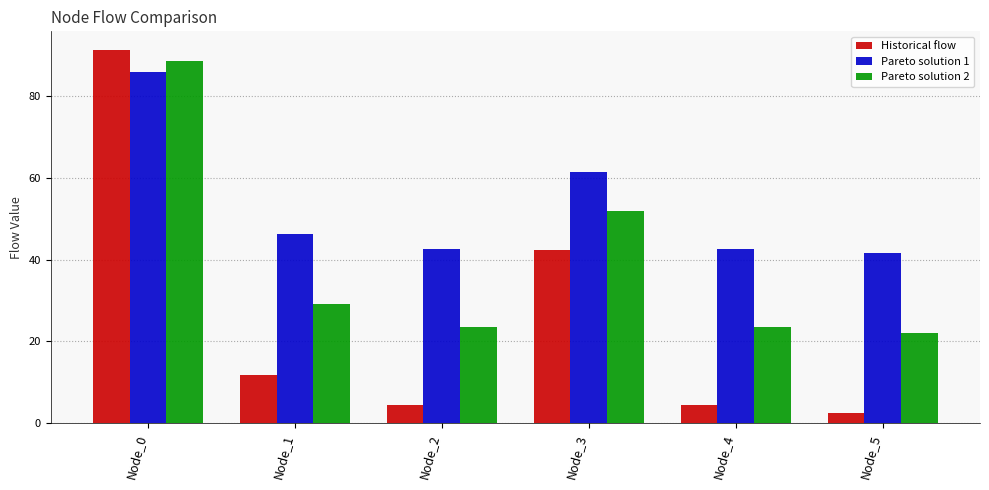

What value does the Historical flow series have at Node_0?

91.2